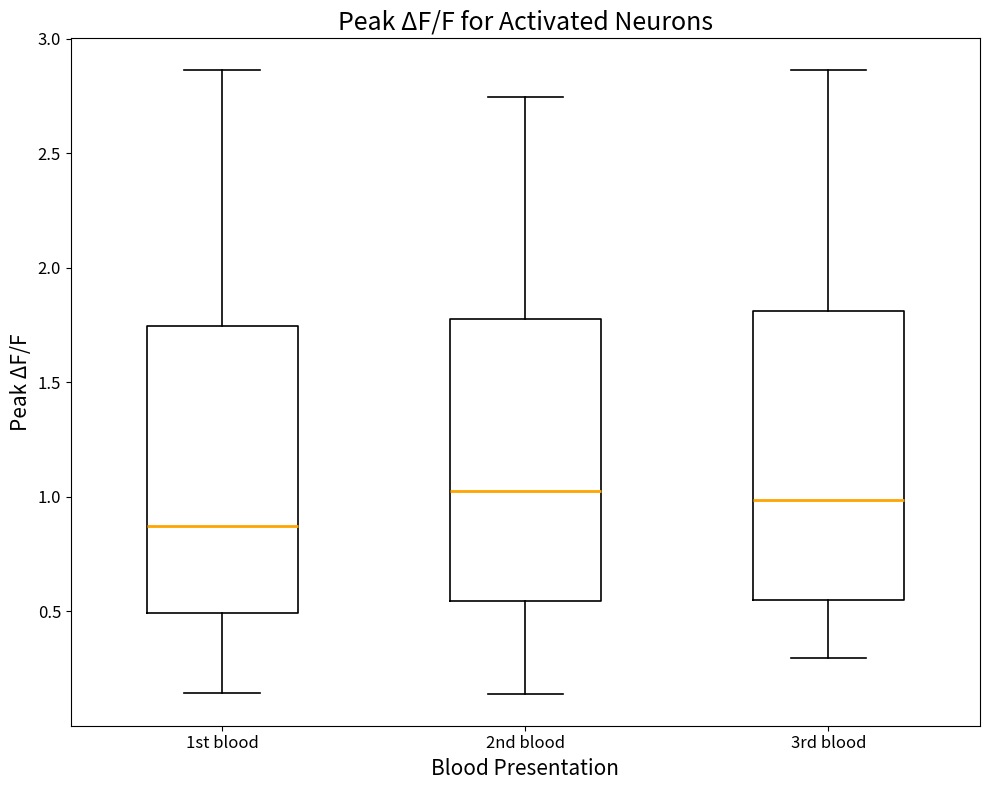

Reading left to right, transcribe this box plot: for each box, give where its median line is, the range the box spans, and where its two whiskers end, as read against the y-axis. The values are not printed on the chart, so give them approximately, as read against the axis.

1st blood: median 0.85, box 0.50 to 1.75, whiskers 0.15 to 2.85
2nd blood: median 1.00, box 0.55 to 1.80, whiskers 0.15 to 2.75
3rd blood: median 1.00, box 0.55 to 1.80, whiskers 0.30 to 2.85